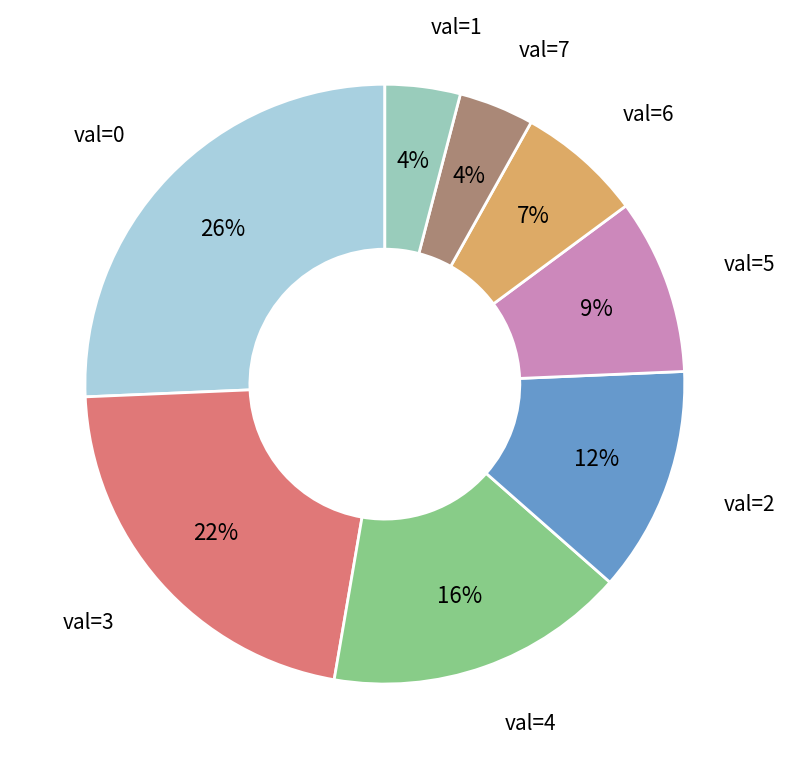

To the nearest percent, what is the difference between the largest and smallest slice percentages?

22%